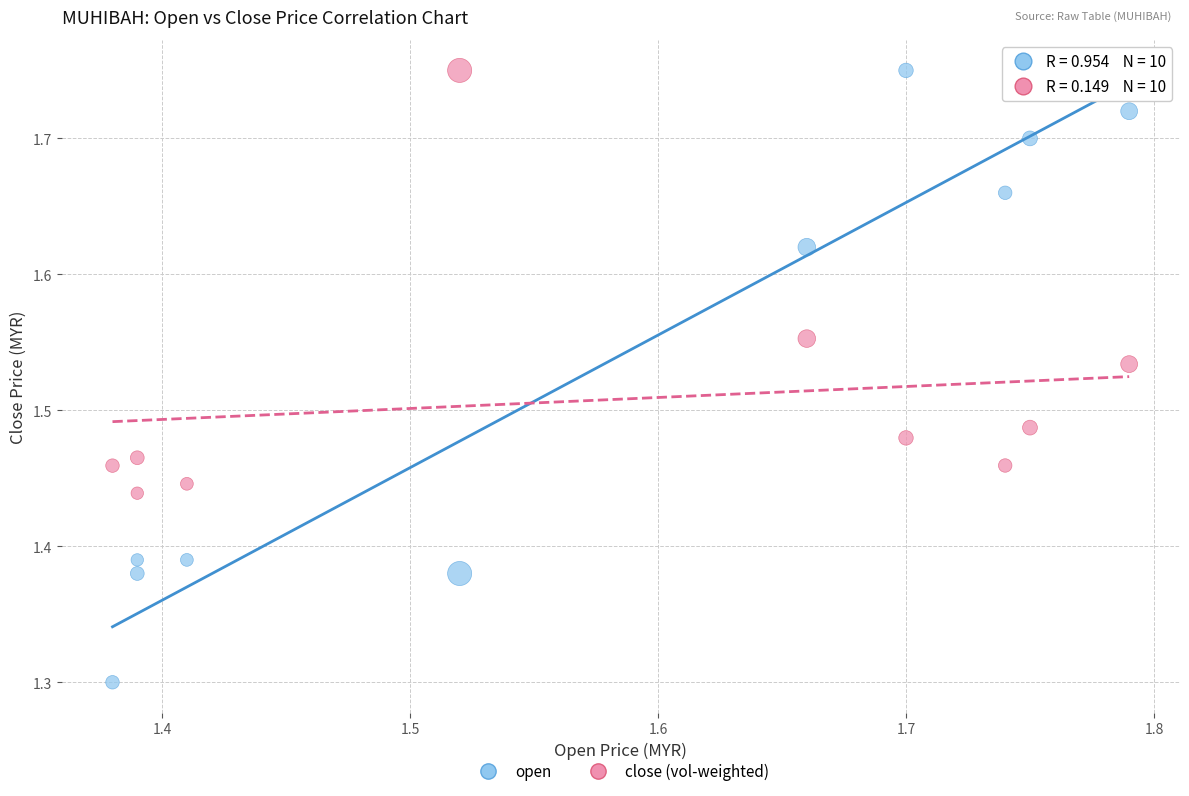

Which series has the widest spread of Y values?

open